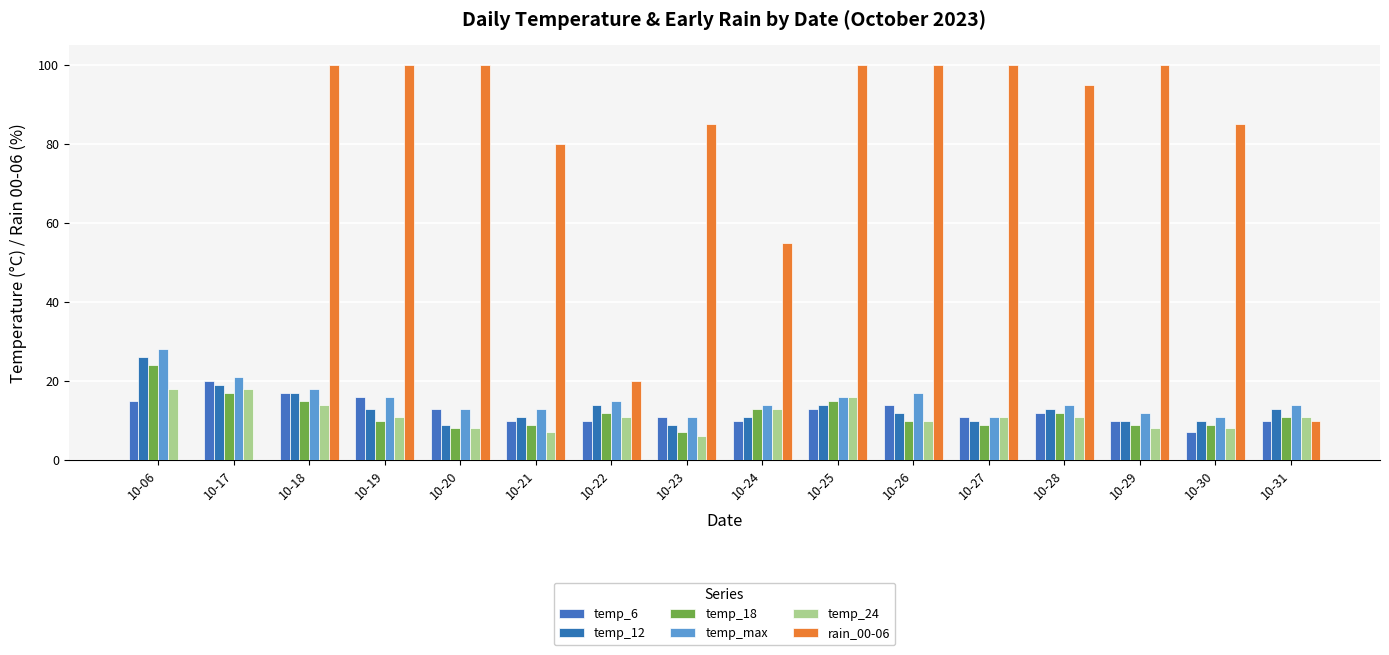

Which series changed the most between 10-21 and 10-24?

rain_00-06